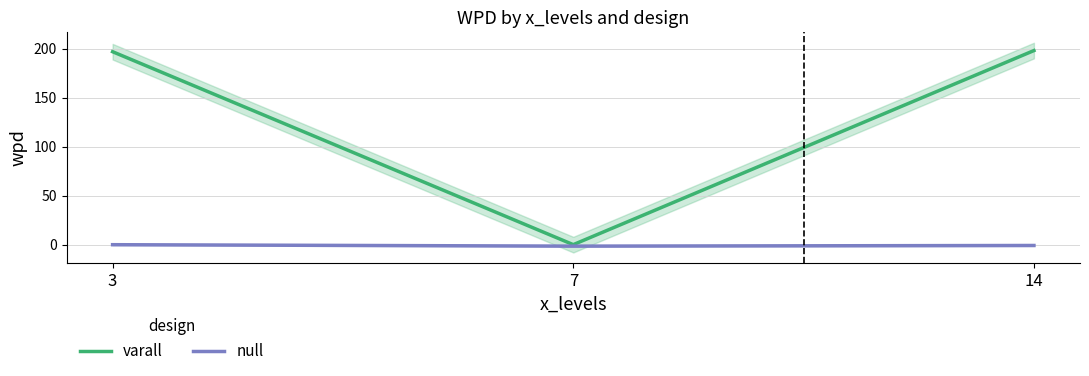

What is the difference between the maximum and minimum values in the null series?

1.5